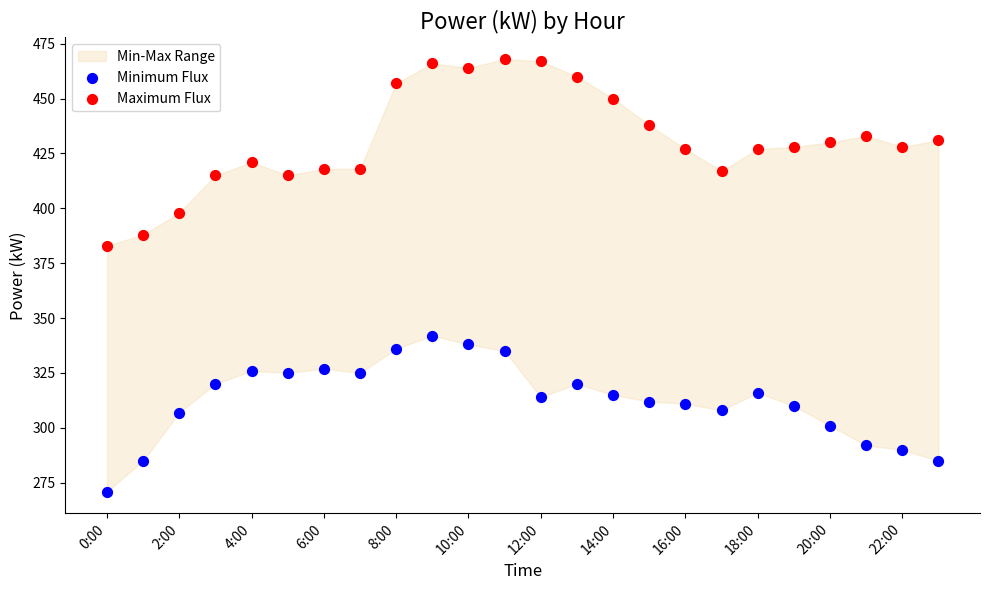

Across all series, what Y value is closest to 369?

383